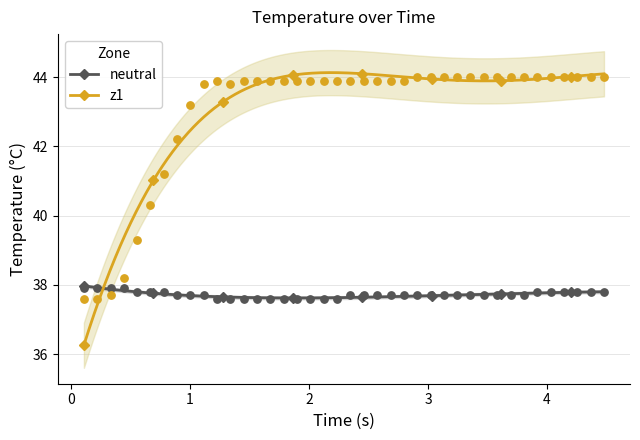

Across all series, what Y value is closest to 40?

40.3